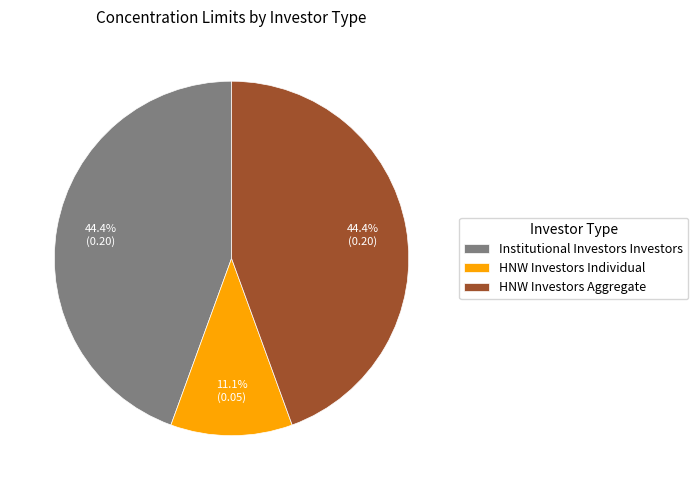

To the nearest percent, what is the difference between the largest and smallest slice percentages?

33%